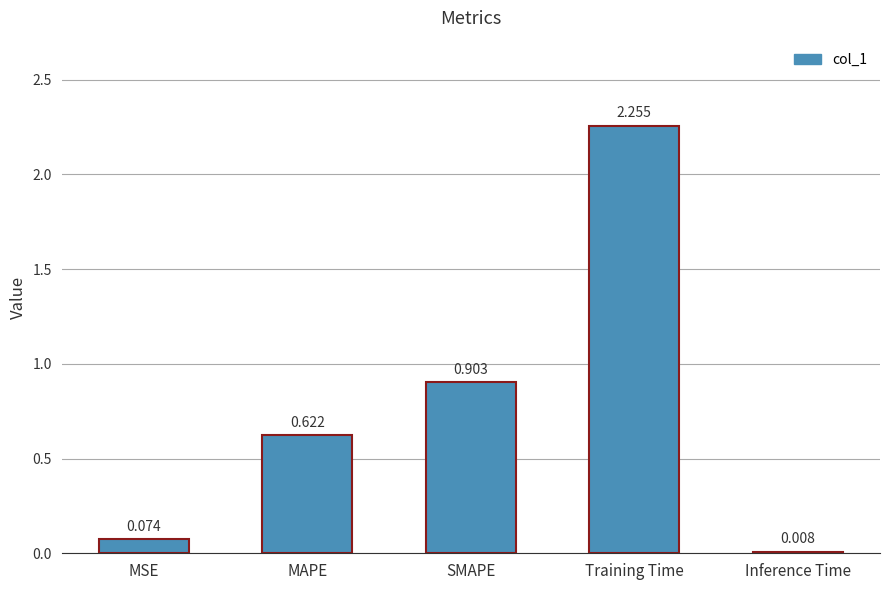

Are the bars grouped side by side (vs. stacked)?

No